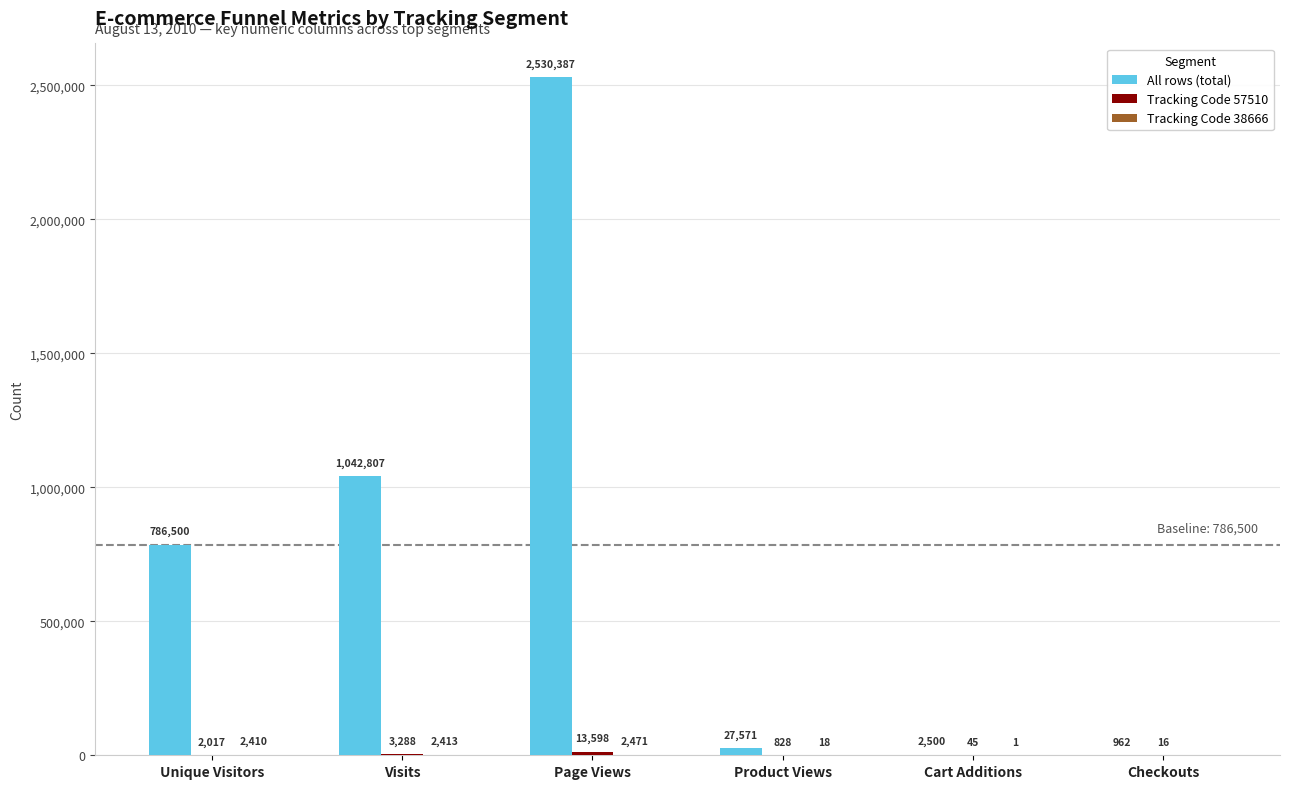

Which series has the largest total across all categories?

All rows (total)